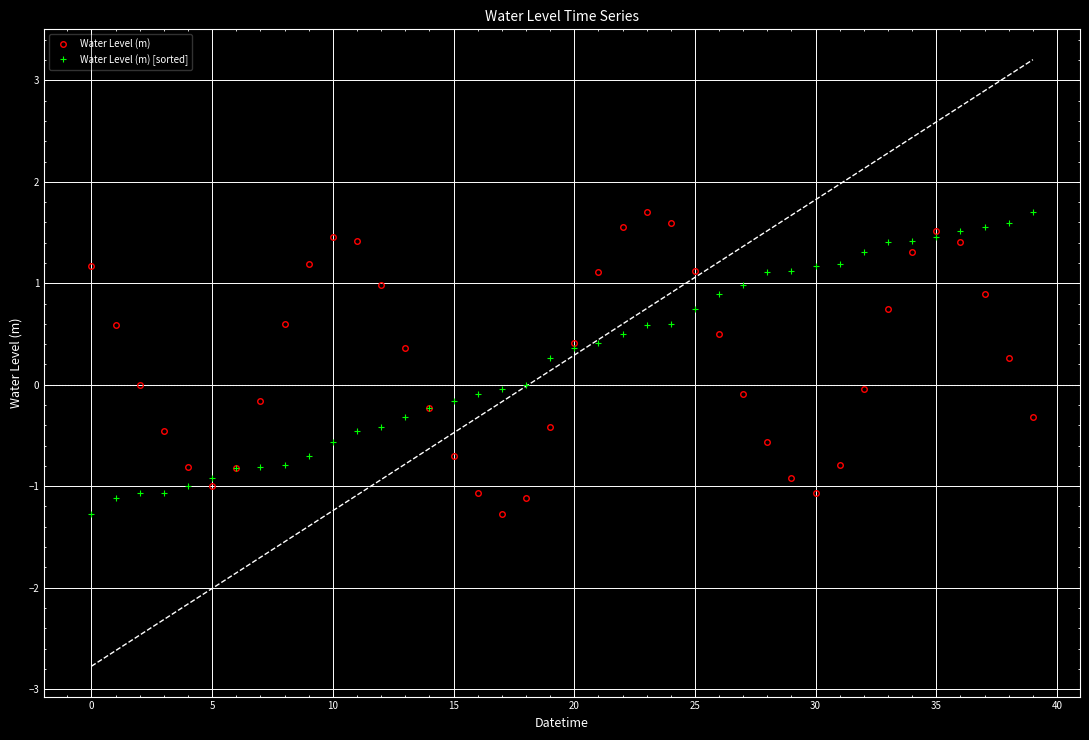

The value of Water Level (m) at 35 is 0.7. True or false?

False